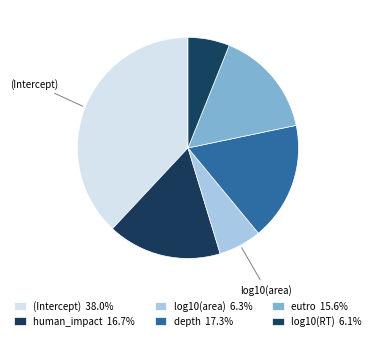

True or false: log10(area) accounts for 15% of the total.

False